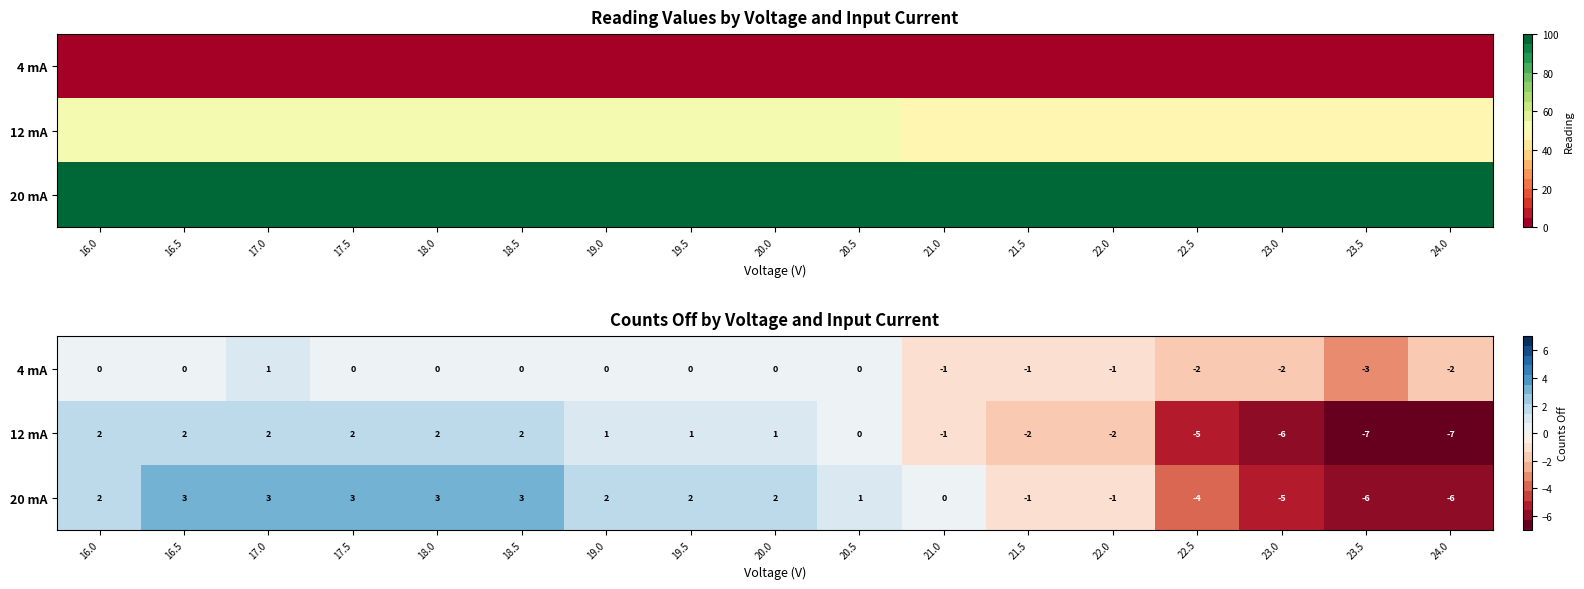

Rank the categories by 20 mA value from highest to lowest.

16.5, 17.0, 17.5, 18.0, 18.5, 16.0, 19.0, 19.5, 20.0, 20.5, 21.0, 21.5, 22.0, 22.5, 23.0, 23.5, 24.0